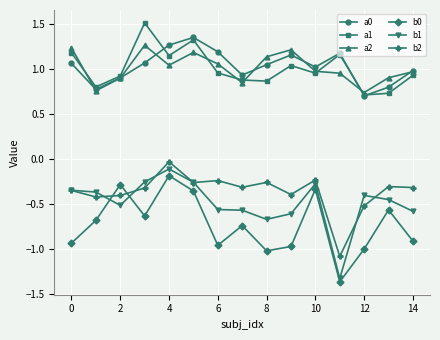

What is the maximum value for a1?

1.5